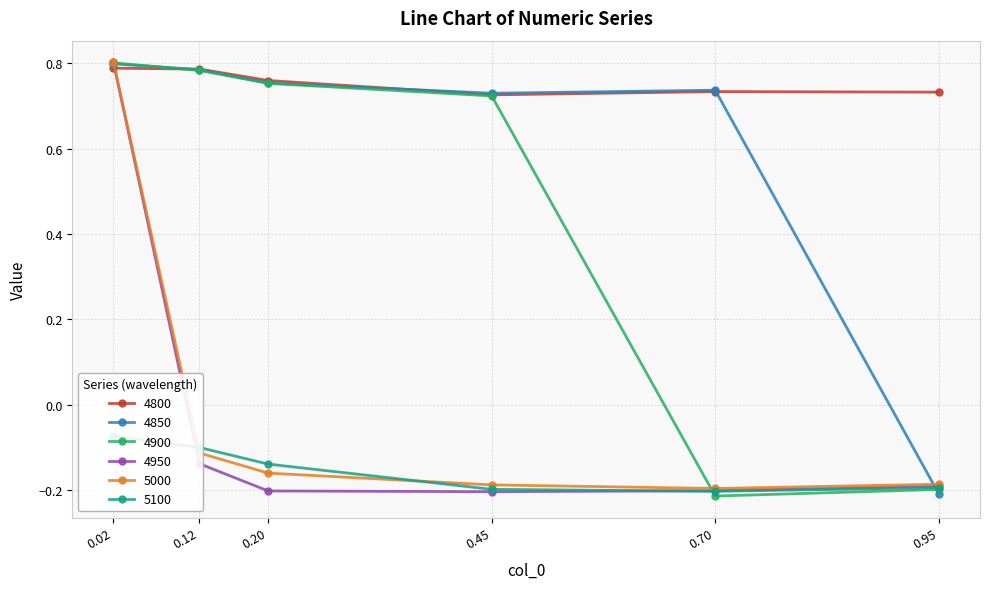

The value of 4950 at 0.45 is -0.2. True or false?

True